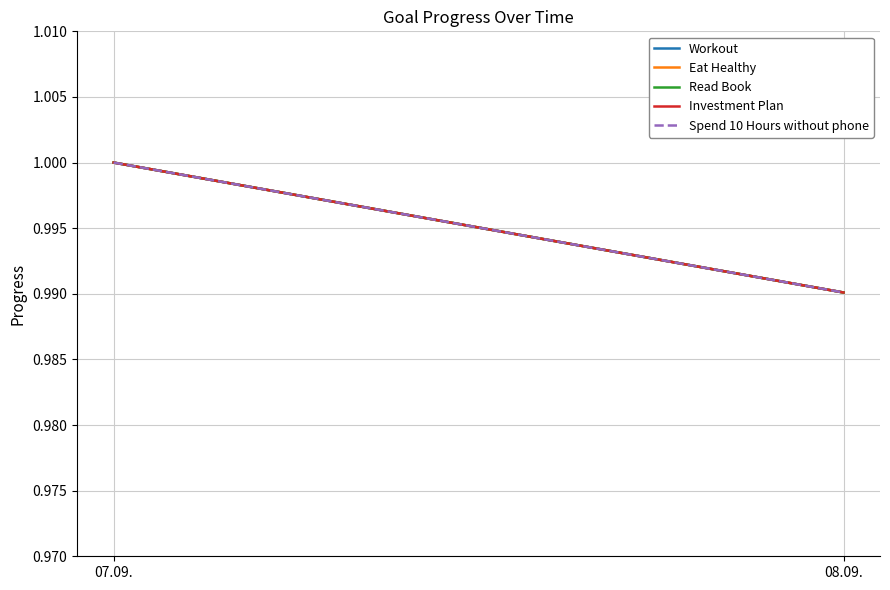

What position from the right is 08.09.?

1